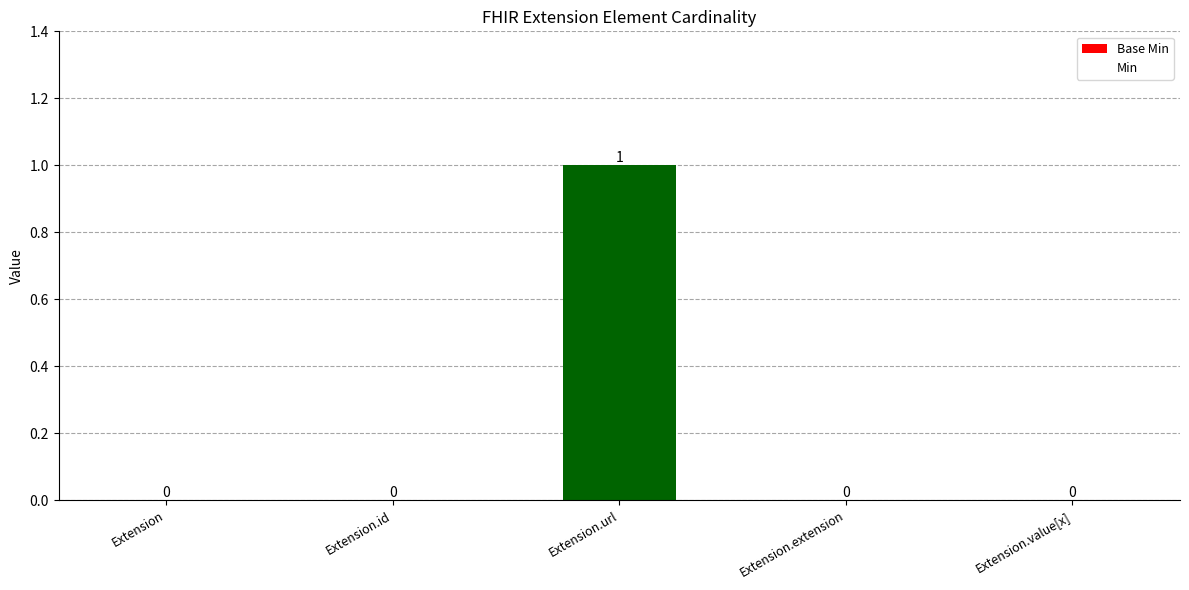

Which label corresponds to the largest value in the chart?

Extension.url